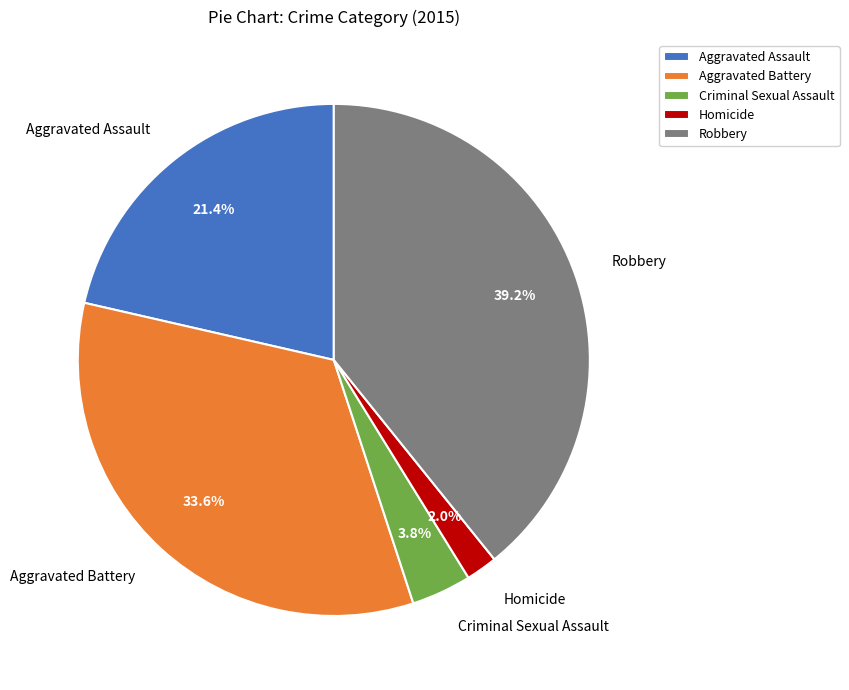

To the nearest percent, what is the average slice percentage?

20%